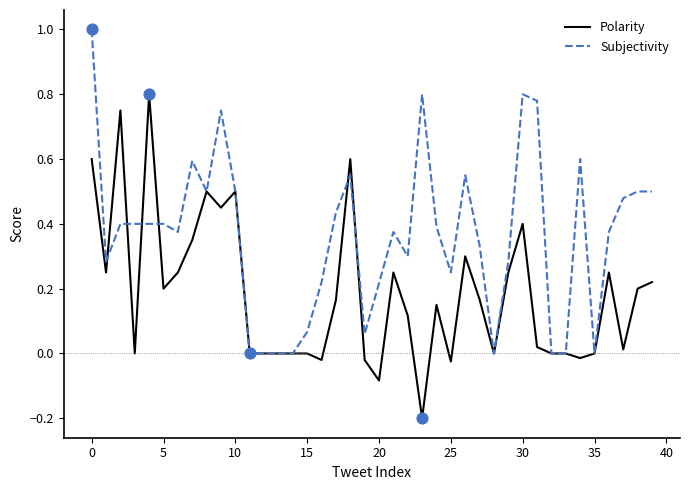

What are all the series names shown in the legend?

Polarity, Subjectivity